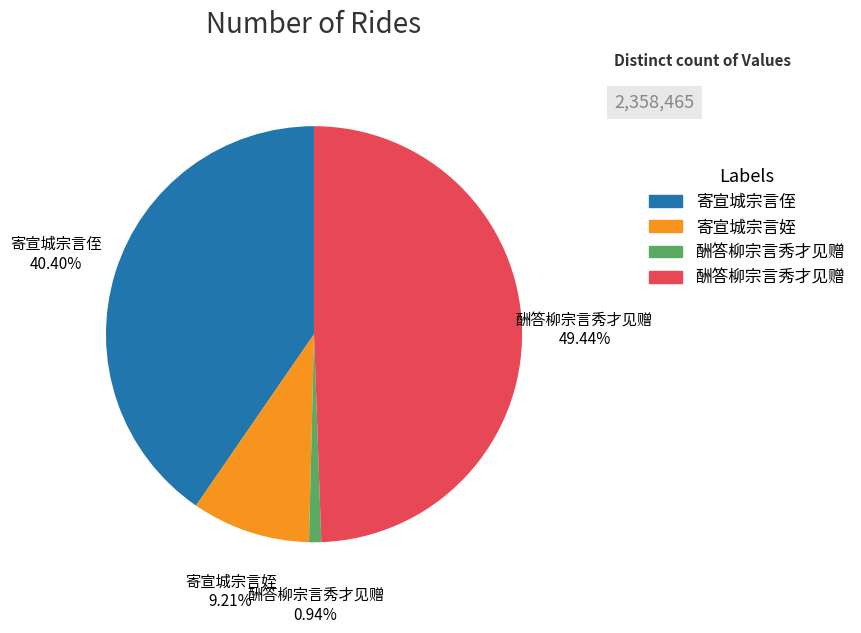

Is there a majority slice in this chart?

No